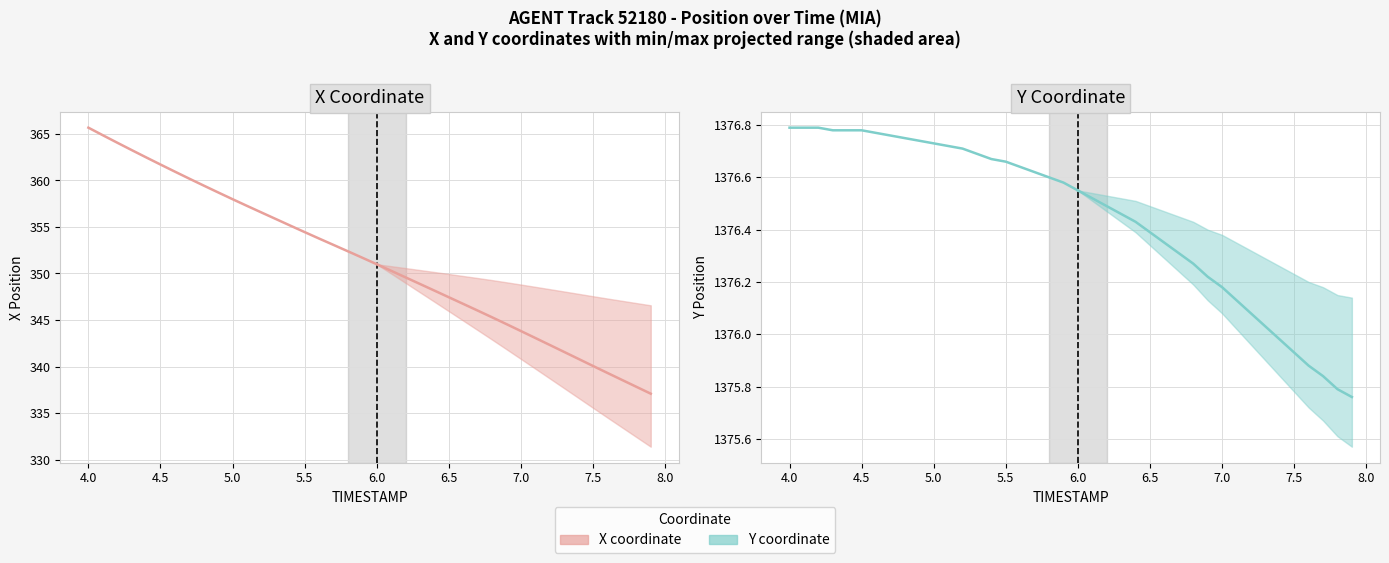

True or false: Y coordinate and X coordinate cross at least once.

False